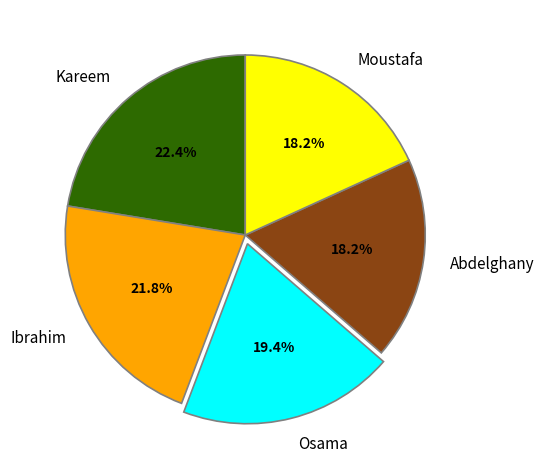

What portion of the pie excludes Kareem?

77.6%